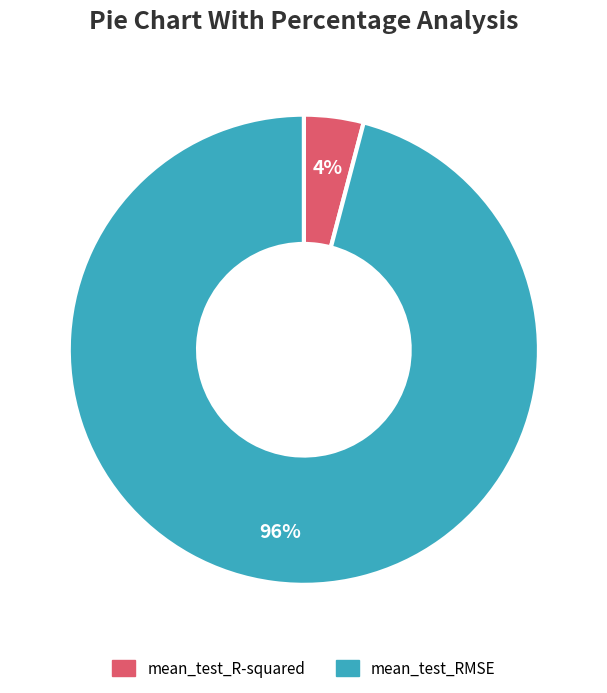

Rank the categories by value from lowest to highest.

mean_test_R-squared, mean_test_RMSE